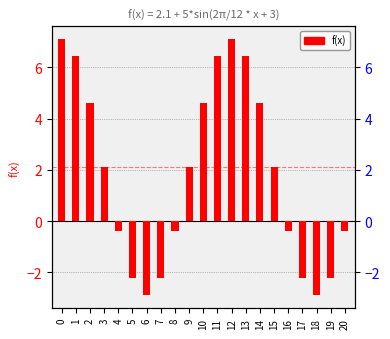

Rank the categories by value from highest to lowest.

0, 12, 13, 1, 11, 2, 10, 14, 15, 3, 9, 16, 4, 8, 20, 5, 7, 17, 19, 6, 18